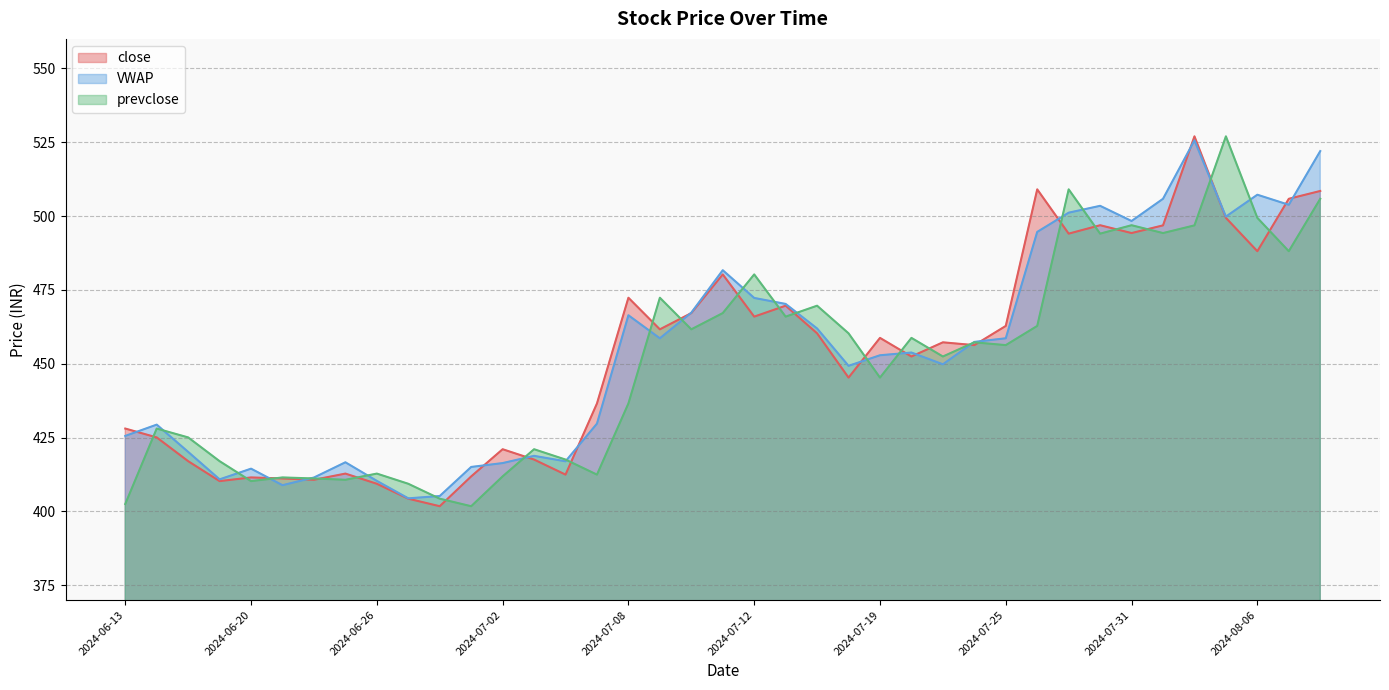

Where do close and VWAP first cross each other?

2024-06-13 and 2024-06-14